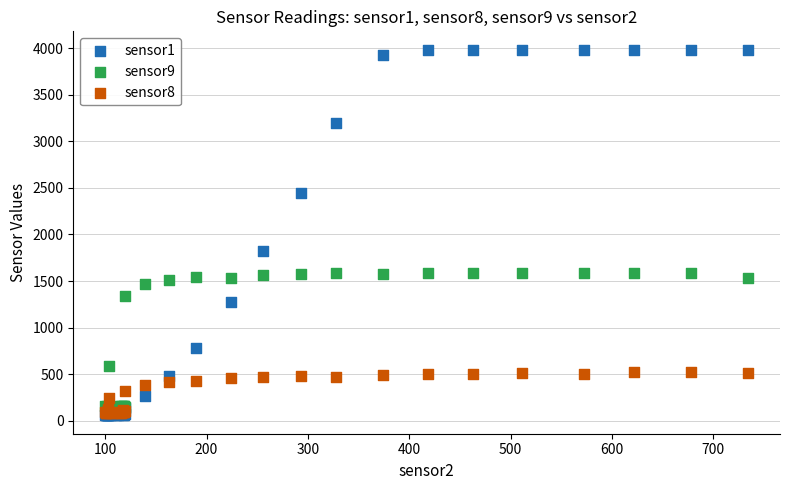

Across all series, what Y value is closest to 2021?

1818.7